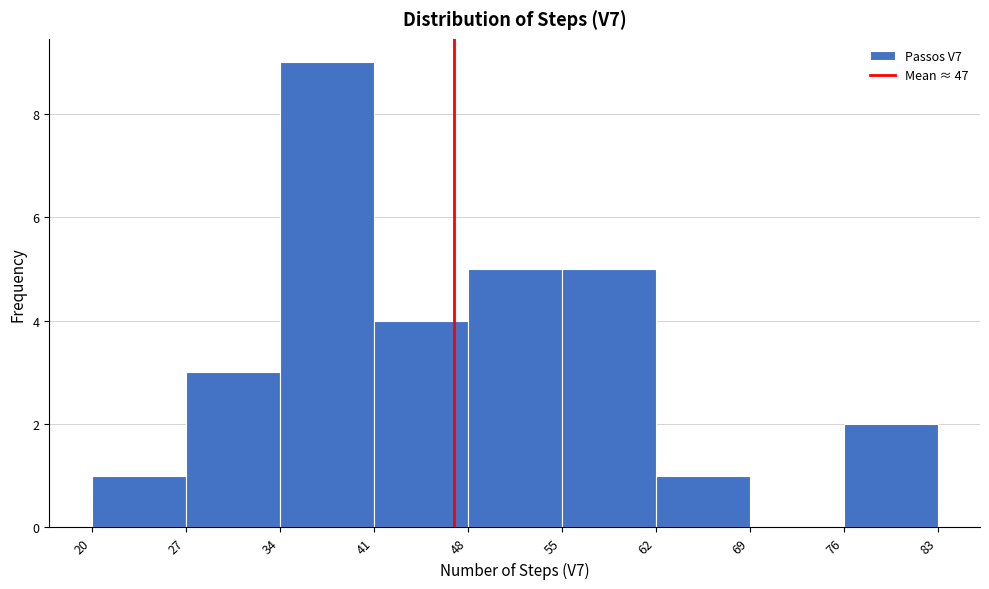

Which range on the x-axis has the tallest bar?

34 to 41